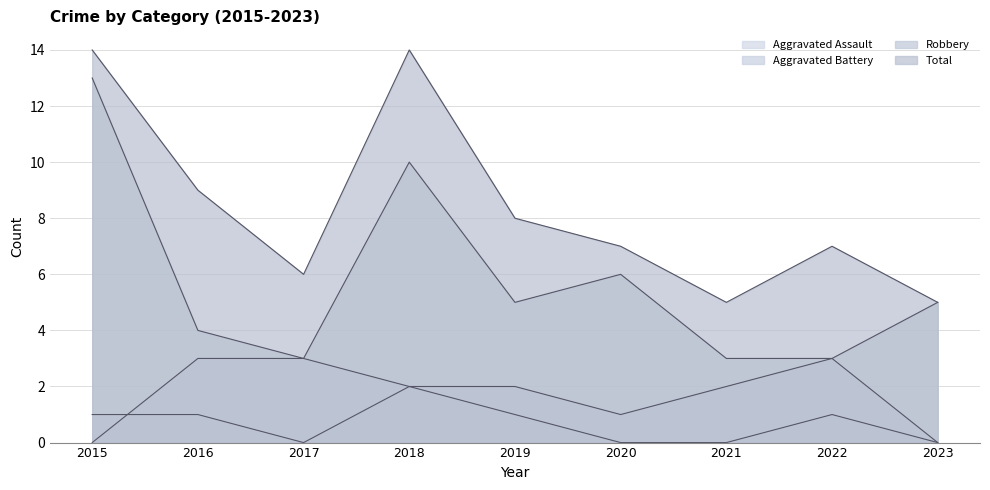

List the series in order of their peak value, lowest first.

Aggravated Assault, Aggravated Battery, Robbery, Total